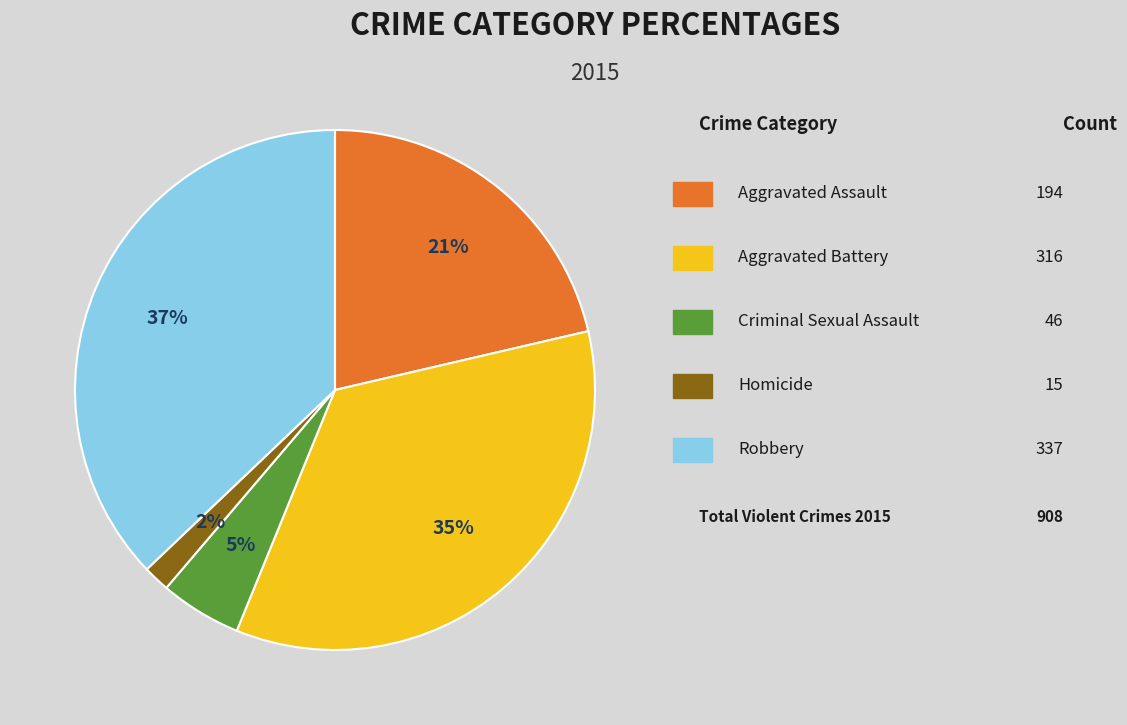

Does any single category account for the majority?

No